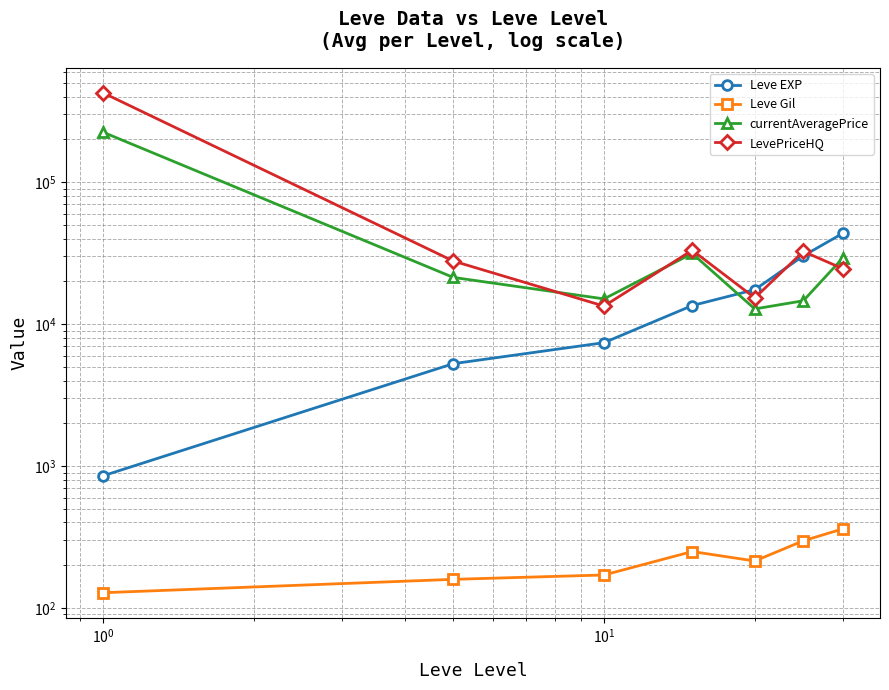

How many interior local valleys does the currentAveragePrice series have?

2